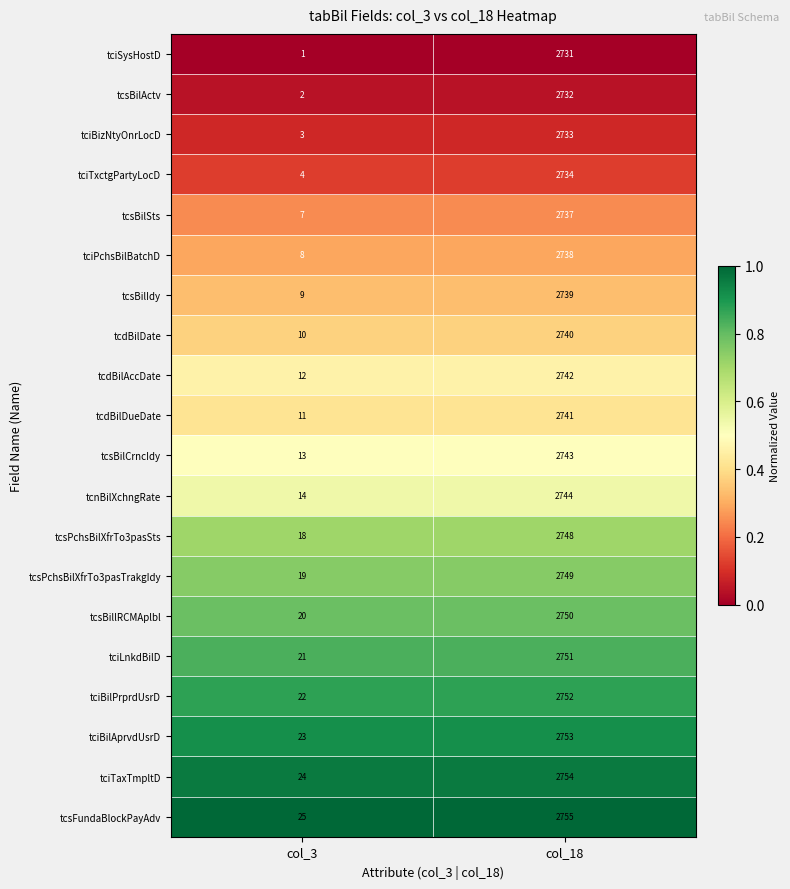

List the labels in order of tcdBilAccDate value, smallest first.

col_3, col_18